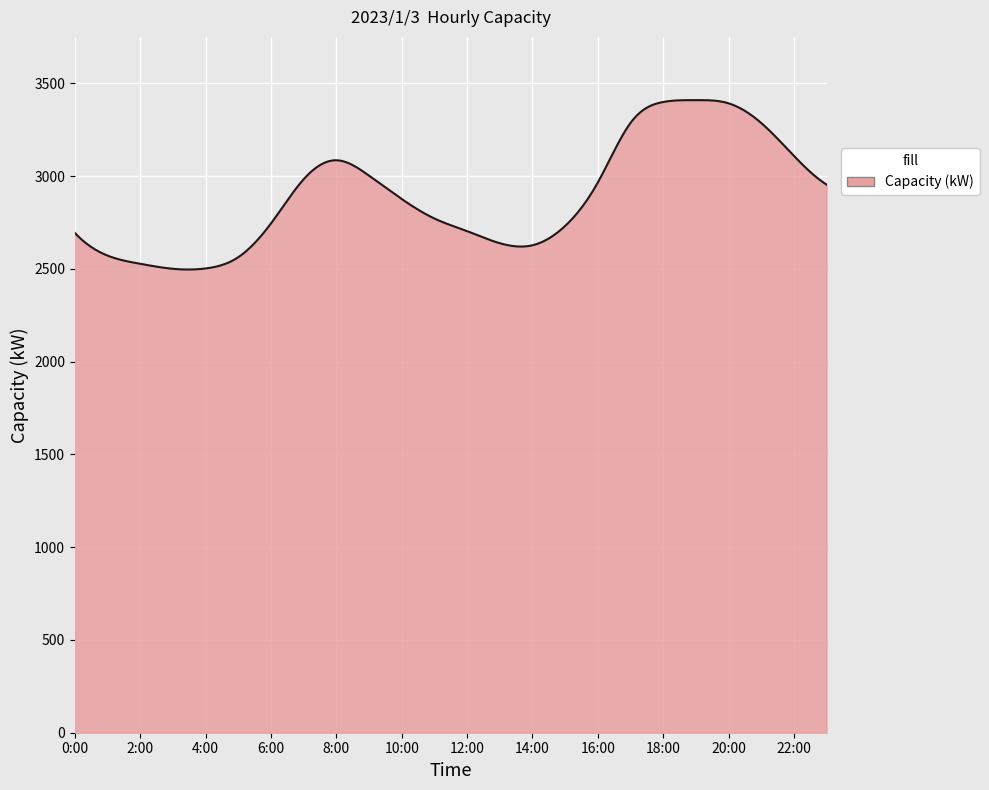

What is the maximum value shown in the chart?

3409.0